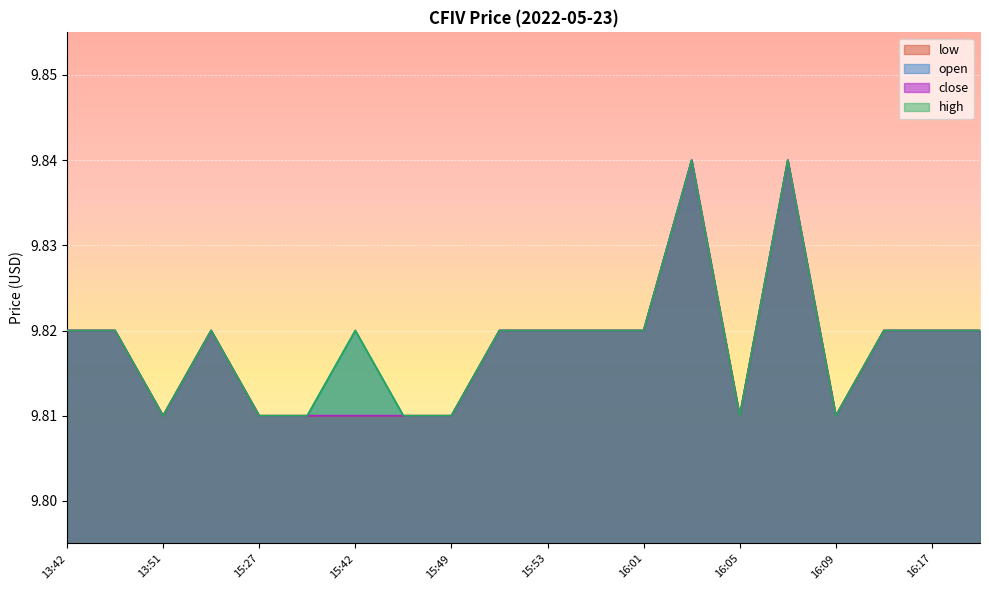

Reading right to left, list all the values displayed in this chart.

open: 16:21=9.8	16:17=9.8	16:13=9.8	16:09=9.8	16:08=9.8	16:05=9.8	16:04=9.8	16:01=9.8	15:57=9.8	15:53=9.8	15:52=9.8	15:49=9.8	15:45=9.8	15:42=9.8	15:41=9.8	15:27=9.8	14:47=9.8	13:51=9.8	13:46=9.8	13:42=9.8
high: 16:21=9.8	16:17=9.8	16:13=9.8	16:09=9.8	16:08=9.8	16:05=9.8	16:04=9.8	16:01=9.8	15:57=9.8	15:53=9.8	15:52=9.8	15:49=9.8	15:45=9.8	15:42=9.8	15:41=9.8	15:27=9.8	14:47=9.8	13:51=9.8	13:46=9.8	13:42=9.8
low: 16:21=9.8	16:17=9.8	16:13=9.8	16:09=9.8	16:08=9.8	16:05=9.8	16:04=9.8	16:01=9.8	15:57=9.8	15:53=9.8	15:52=9.8	15:49=9.8	15:45=9.8	15:42=9.8	15:41=9.8	15:27=9.8	14:47=9.8	13:51=9.8	13:46=9.8	13:42=9.8
close: 16:21=9.8	16:17=9.8	16:13=9.8	16:09=9.8	16:08=9.8	16:05=9.8	16:04=9.8	16:01=9.8	15:57=9.8	15:53=9.8	15:52=9.8	15:49=9.8	15:45=9.8	15:42=9.8	15:41=9.8	15:27=9.8	14:47=9.8	13:51=9.8	13:46=9.8	13:42=9.8